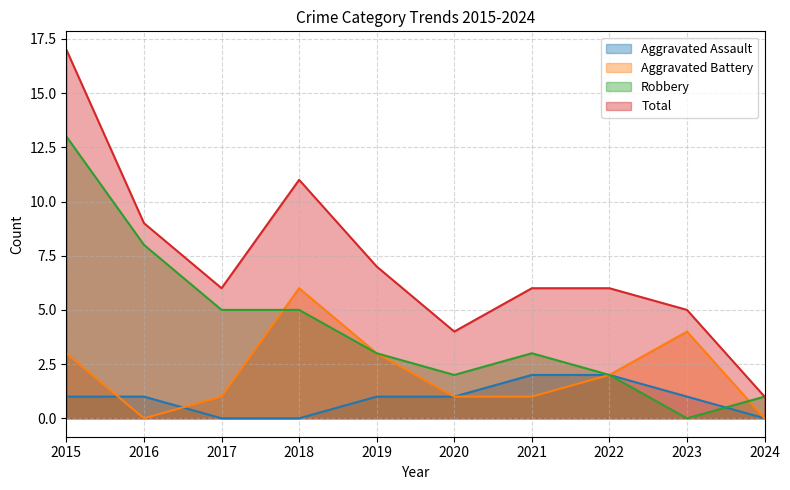

Reading left to right, extract all data points from this chart.

Aggravated Assault: 1	1	0	0	1	1	2	2	1	0
Aggravated Battery: 3	0	1	6	3	1	1	2	4	0
Robbery: 13	8	5	5	3	2	3	2	0	1
Total: 17	9	6	11	7	4	6	6	5	1